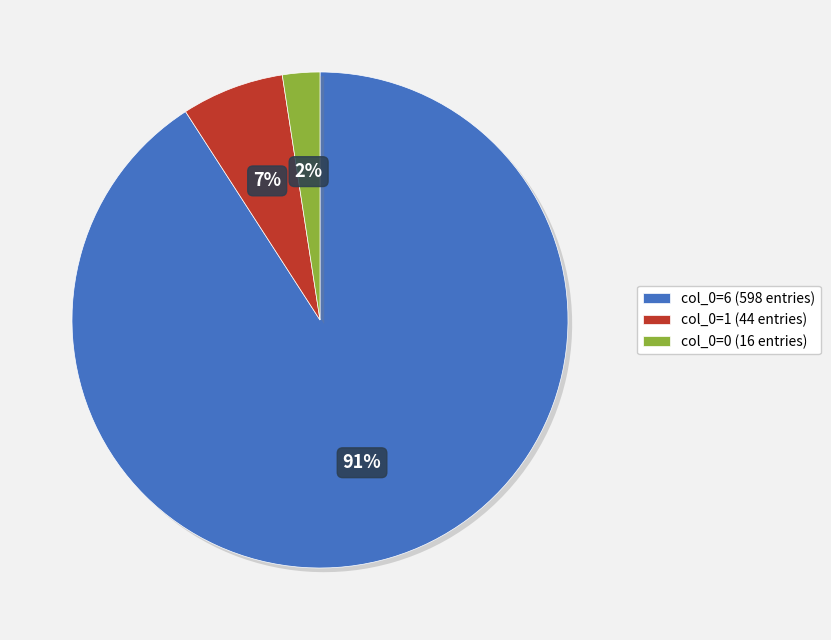

Rank the categories by value from highest to lowest.

col_0=6 (598 entries), col_0=1 (44 entries), col_0=0 (16 entries)